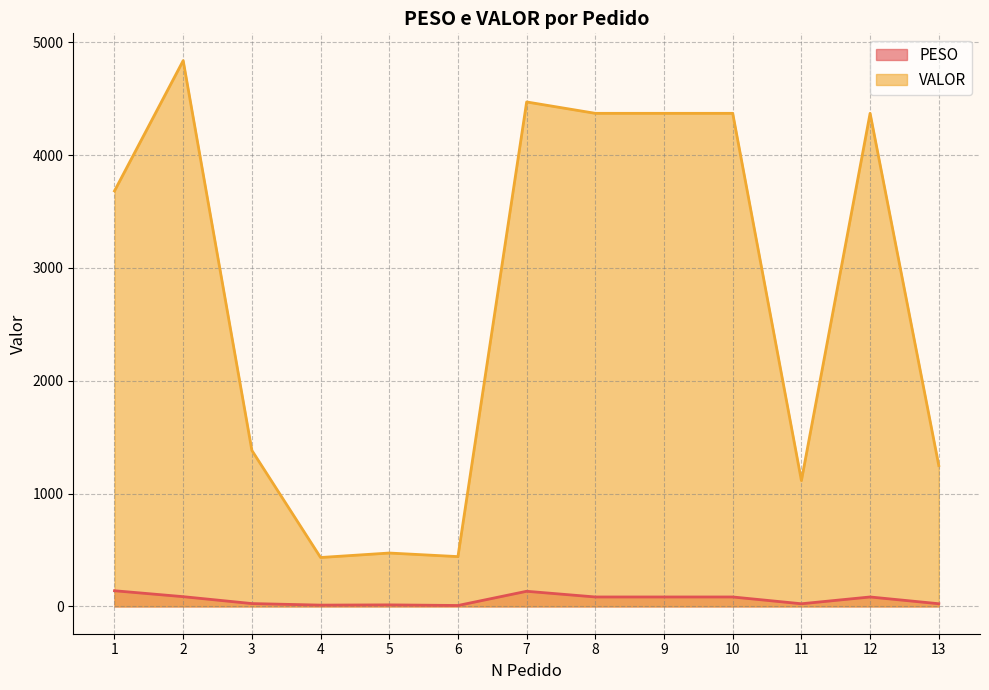

True or false: VALOR and PESO cross at least once.

False